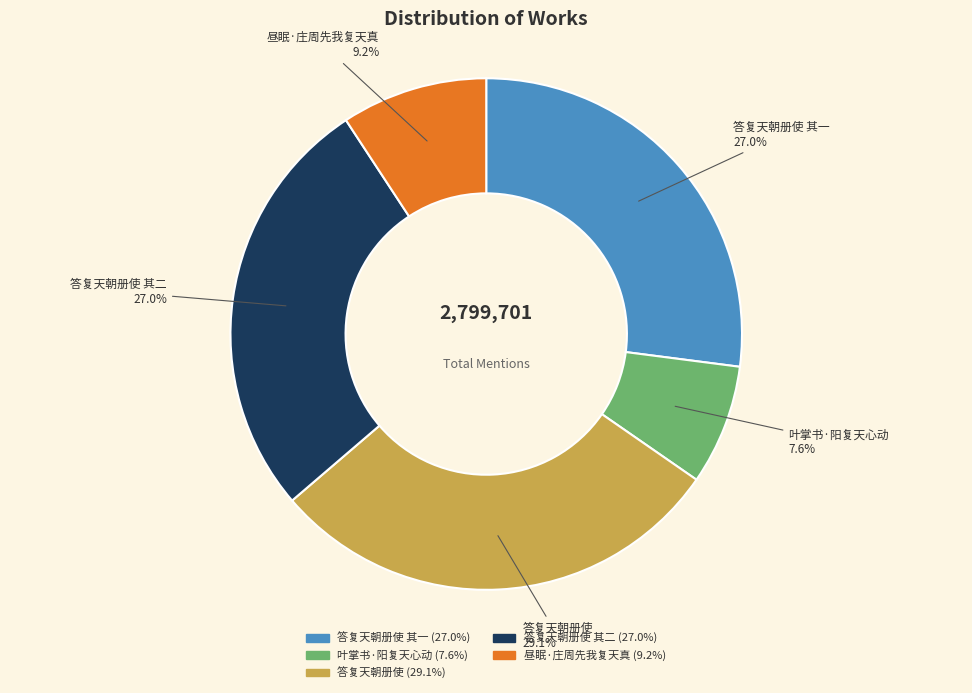

True or false: 昼眠·庄周先我复天真 accounts for 9% of the total.

True